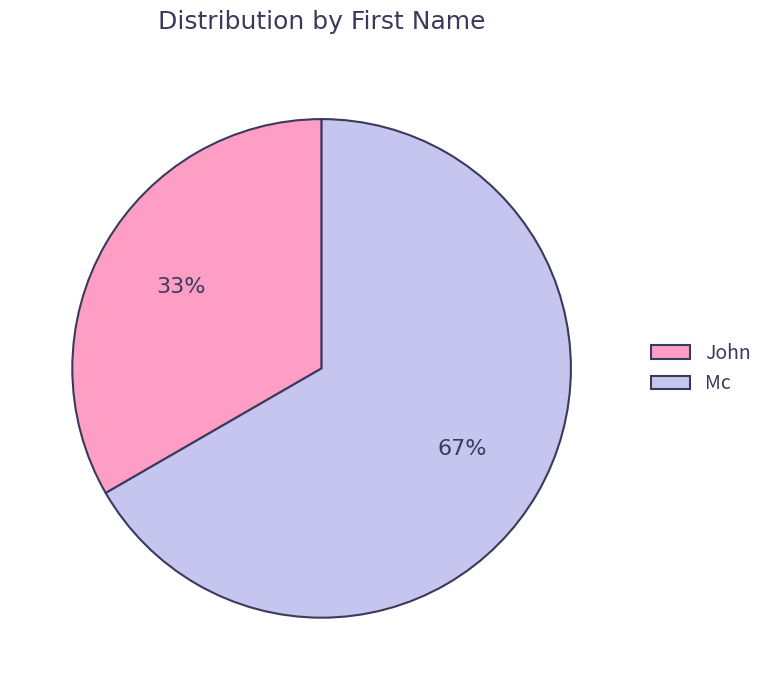

Between John and Mc, which is larger?

Mc